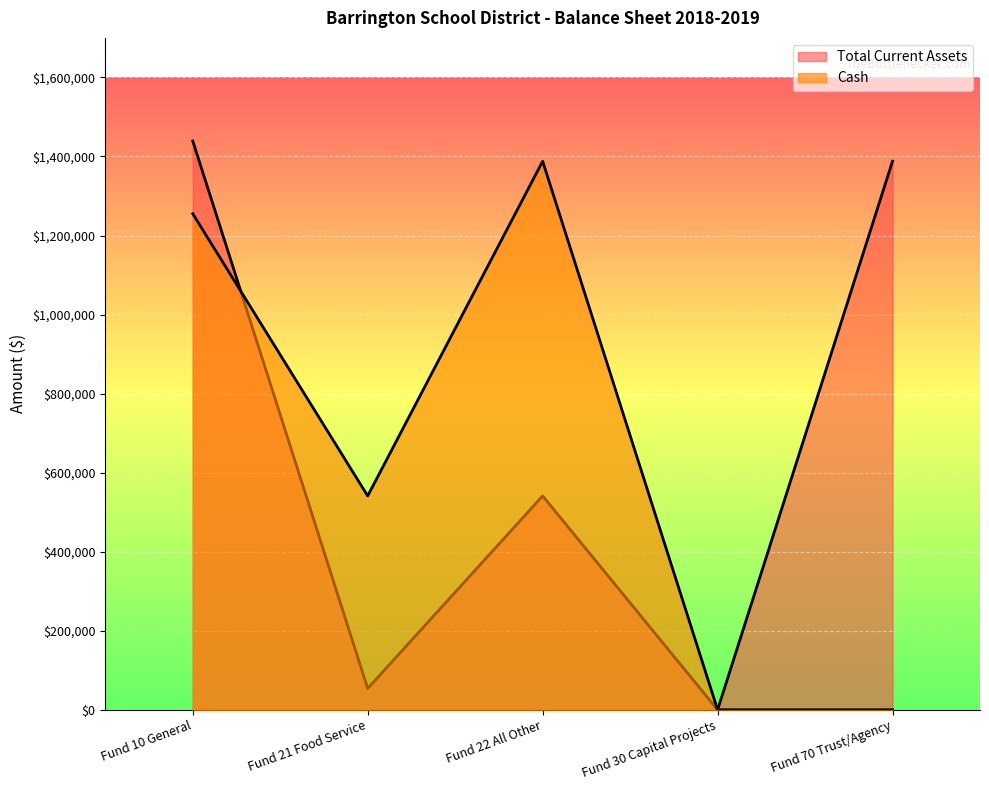

Between Fund 10 General and Fund 30 Capital Projects, which is larger?

Fund 10 General